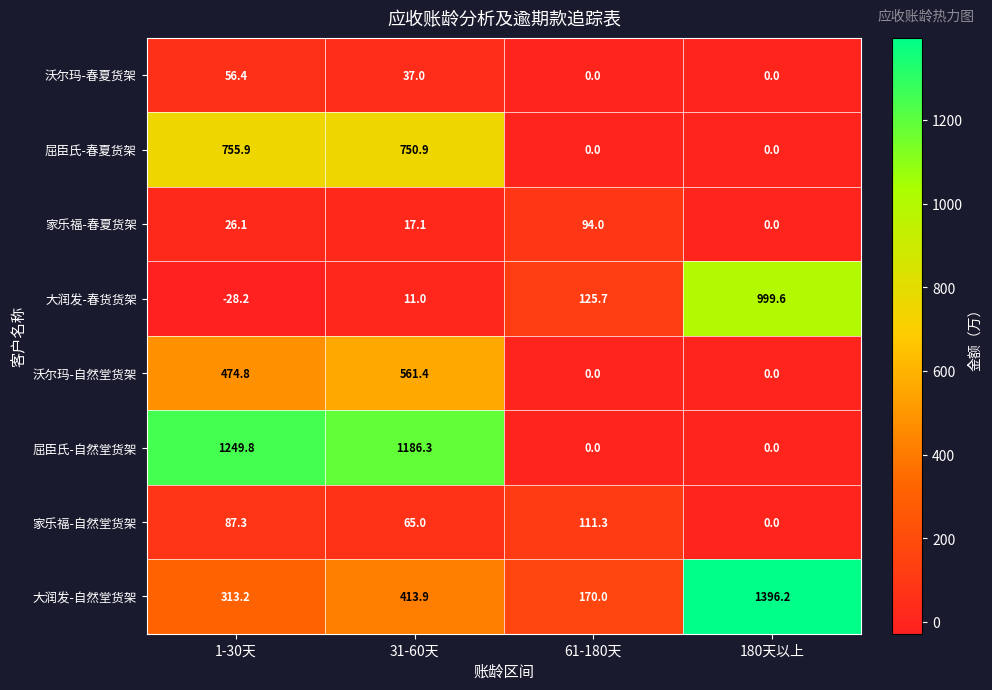

The value of 大润发-自然堂货架 at 31-60天 is 413.9. True or false?

True